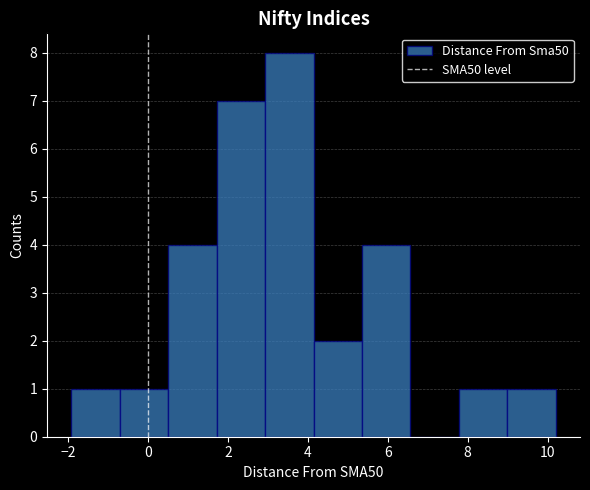

Over which range of the x-axis is the bar tallest?

3.0 to 4.2